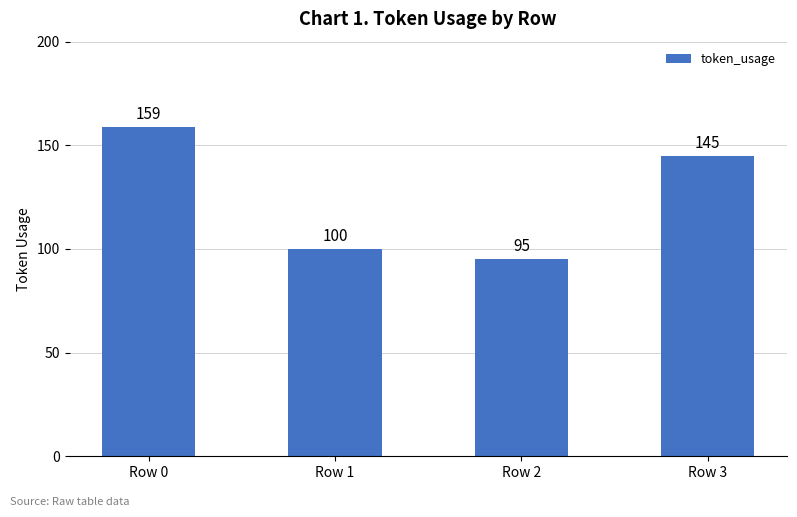

What is the sum of the values at Row 2 and Row 3?

240